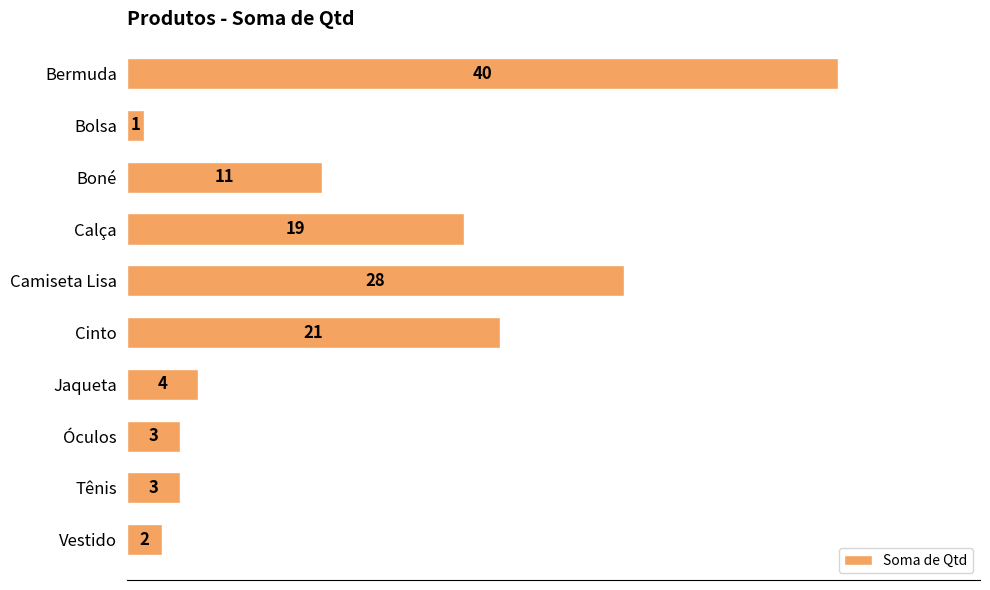

True or false: the data shows 16 at Camiseta Lisa.

False